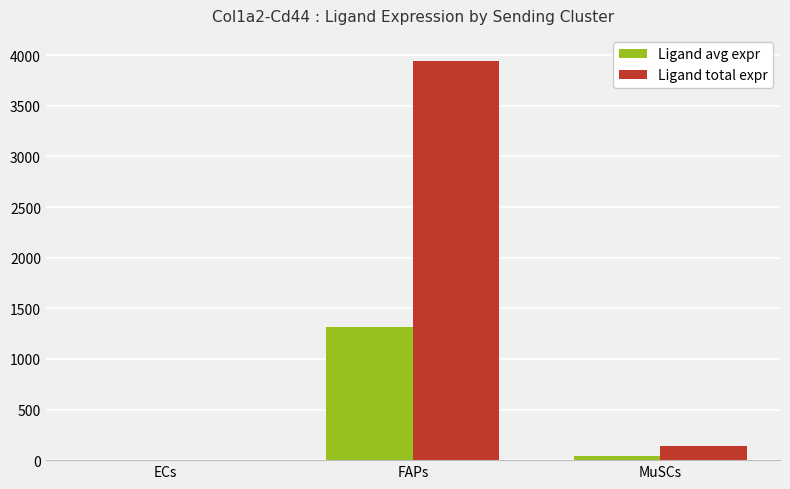

The Ligand avg expr series shows 1312.7 at FAPs. True or false?

True